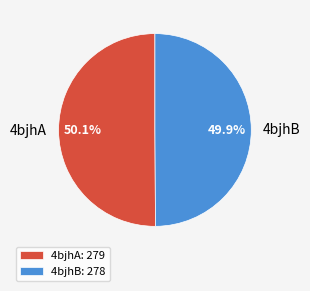

Is it true that 4bjhB is 60% of the pie?

False